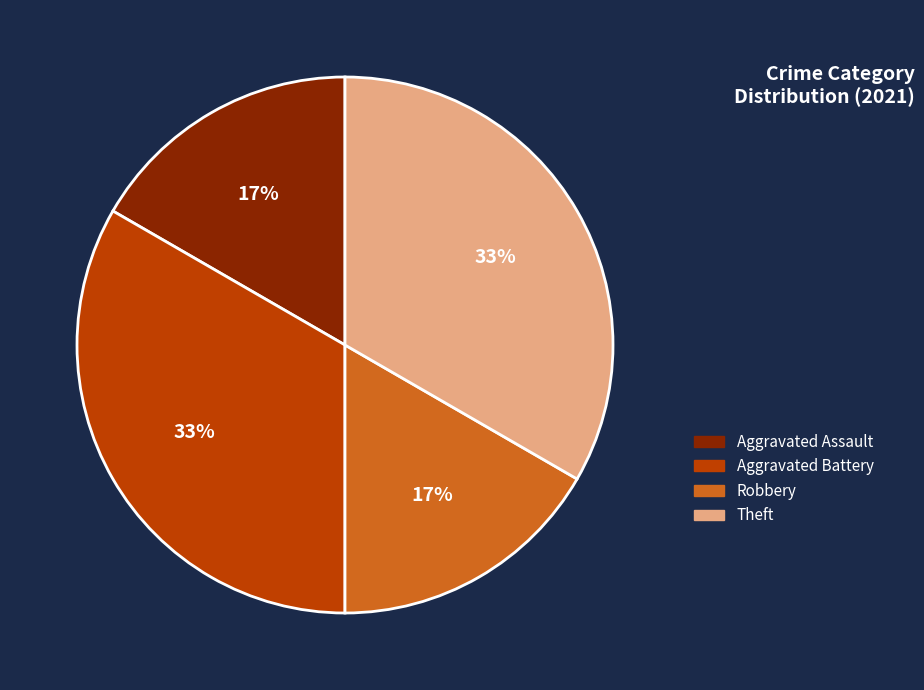

To the nearest percent, what is the average slice percentage?

25%